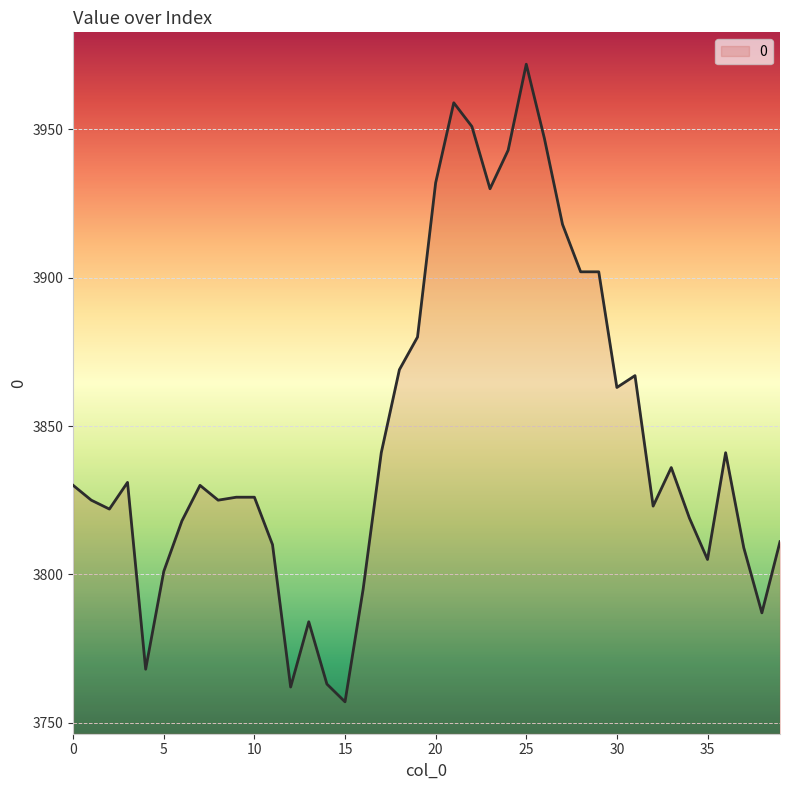

What is the difference between the maximum and minimum values?

215